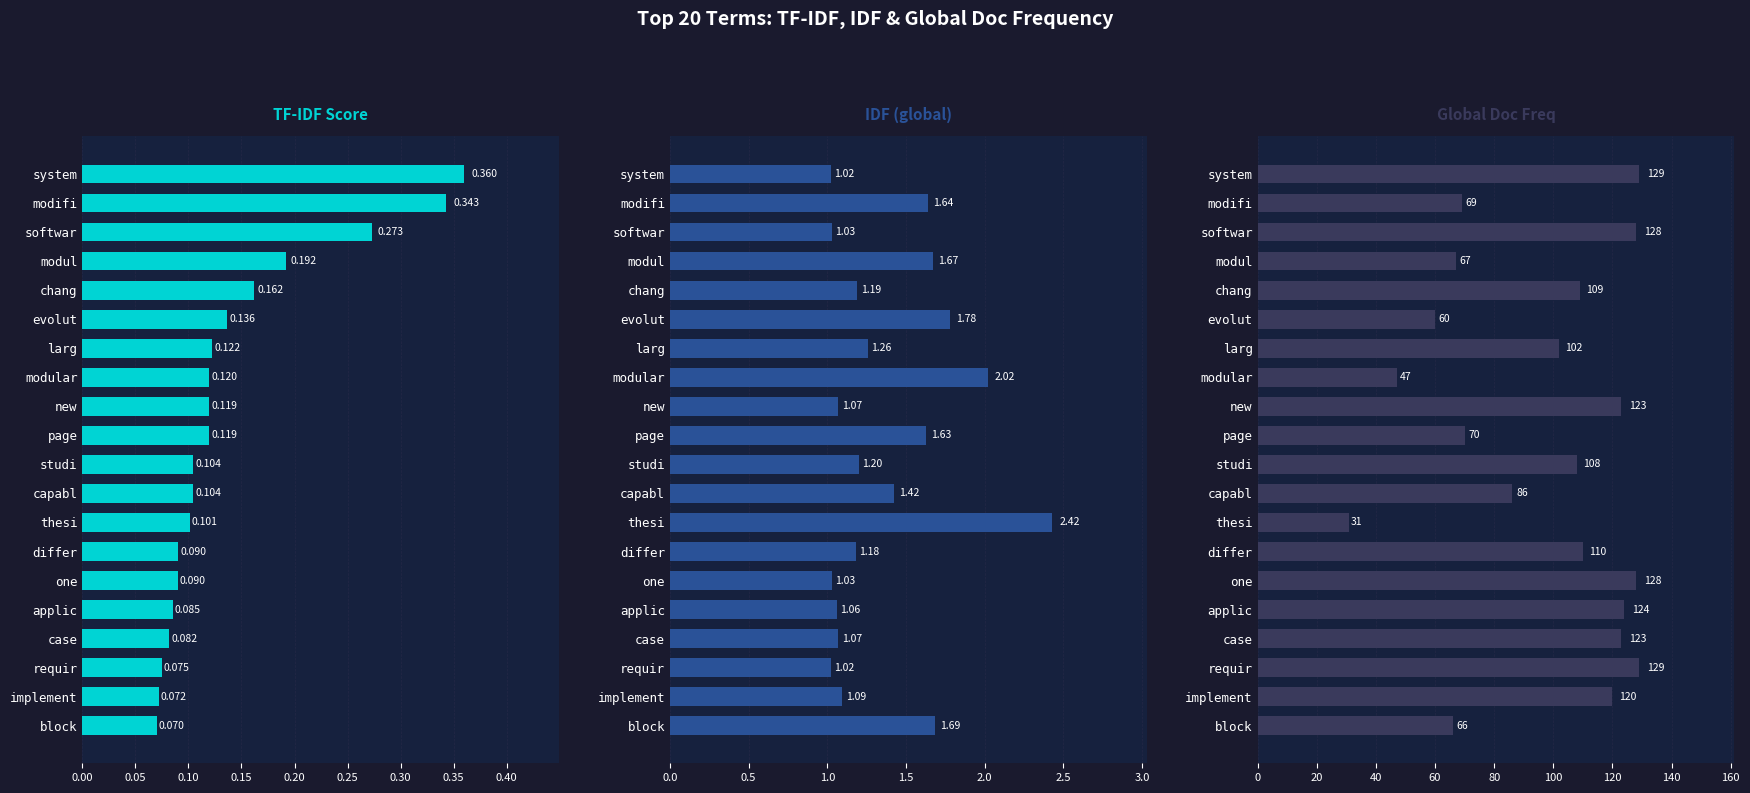

What is the maximum value for IDF (global)?

2.4